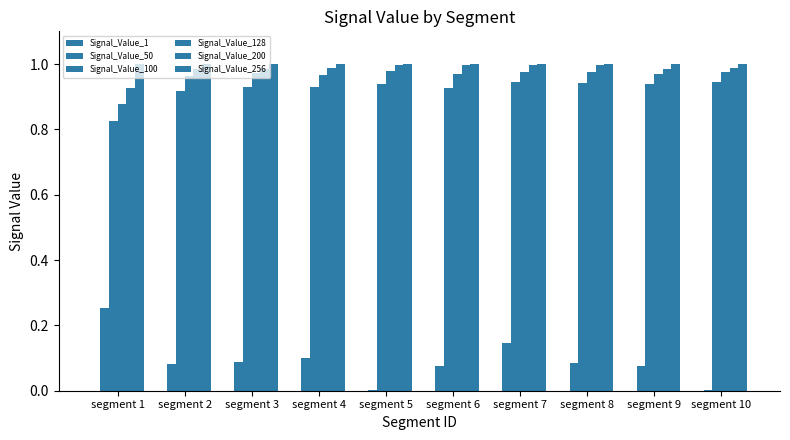

Which series changed the most between segment 6 and segment 10?

Signal_Value_50